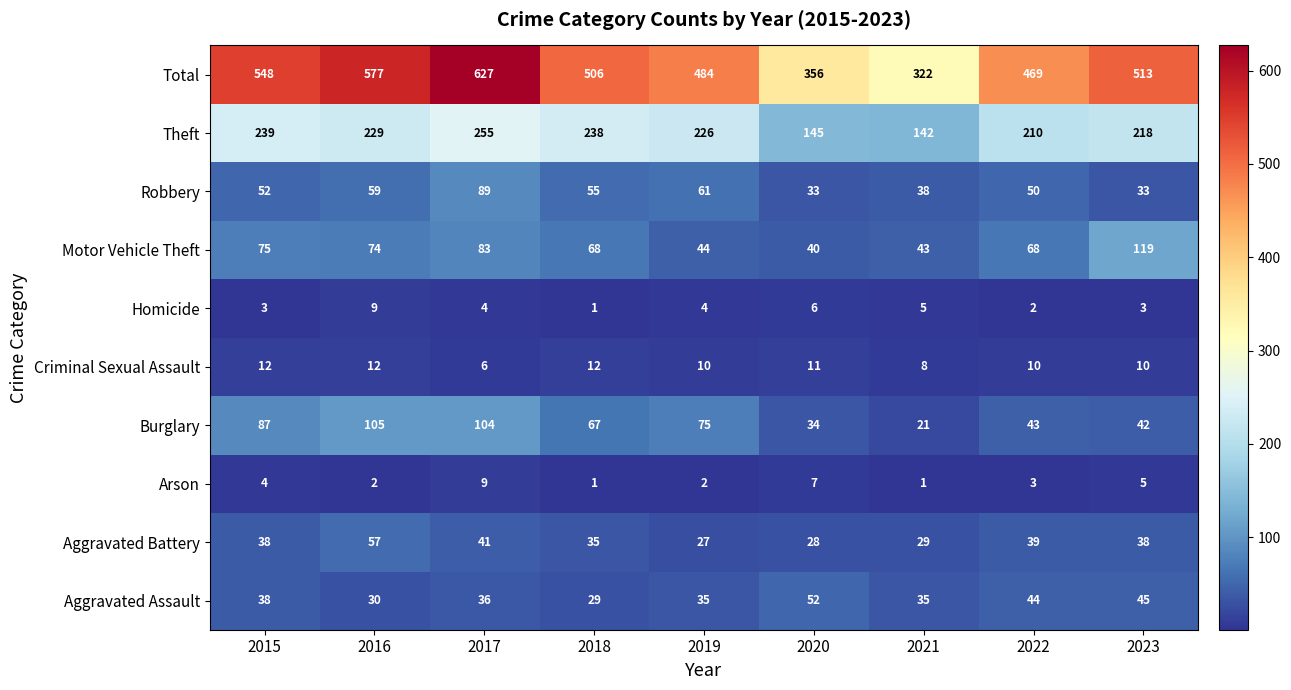

What is the difference between the highest and lowest values at 2015?

545